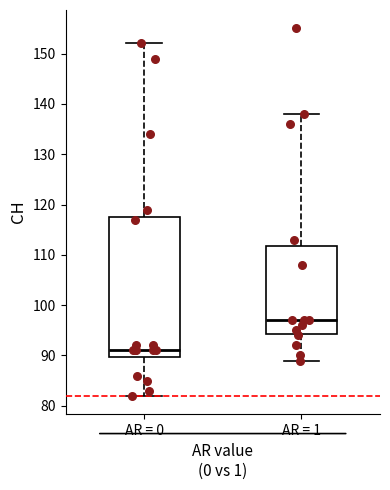

Which box has the lowest median line?

AR = 0